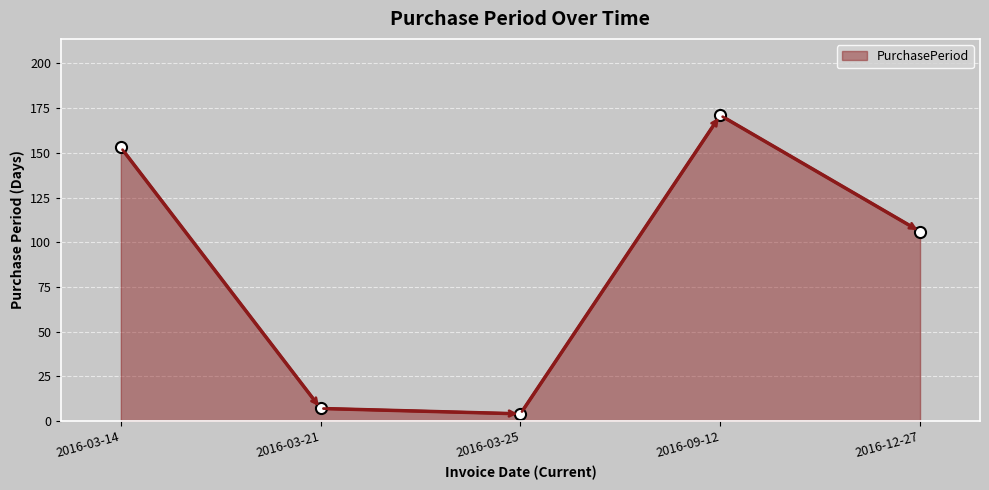

Where is the first local maximum?

2016-09-12